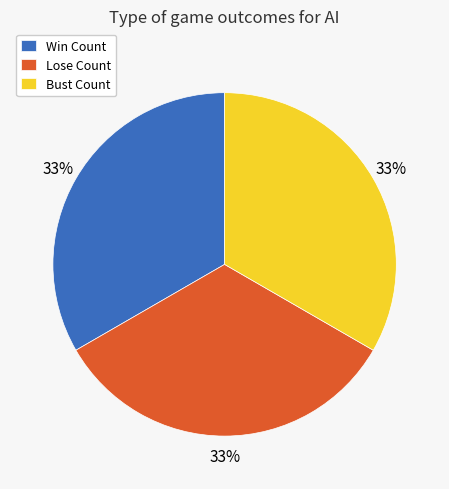

The Bust Count slice represents 44% of the pie. True or false?

False